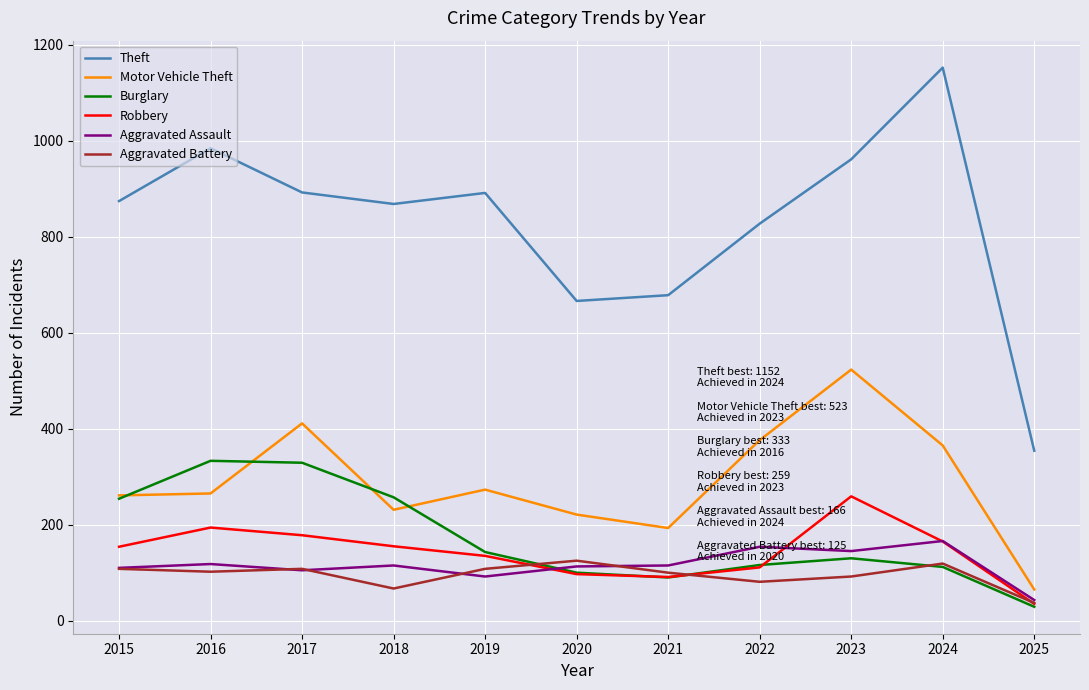

What is the sum of all Aggravated Assault values?

1276